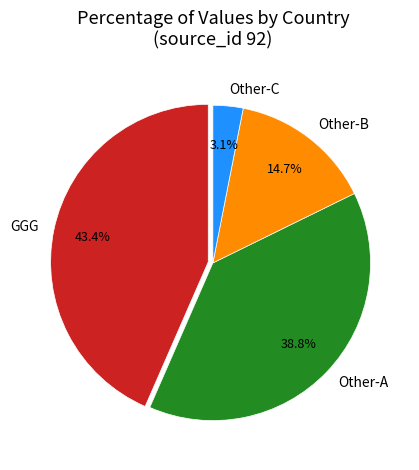

How much of the chart is everything except Other-B?

85.3%